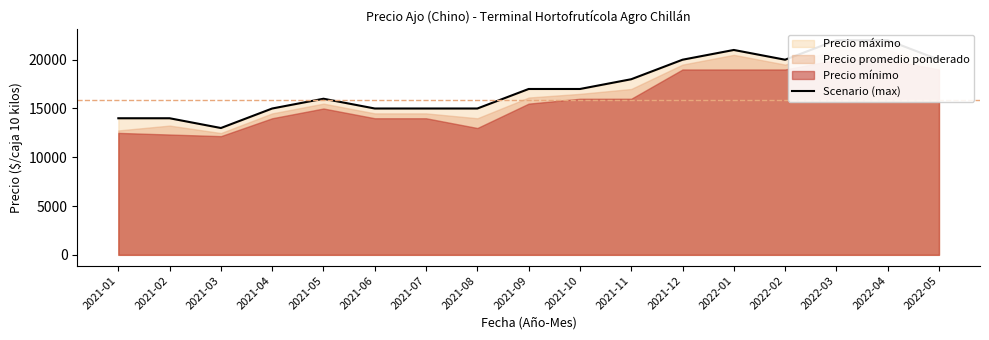

What is the value of the 4th point from the left?

15000